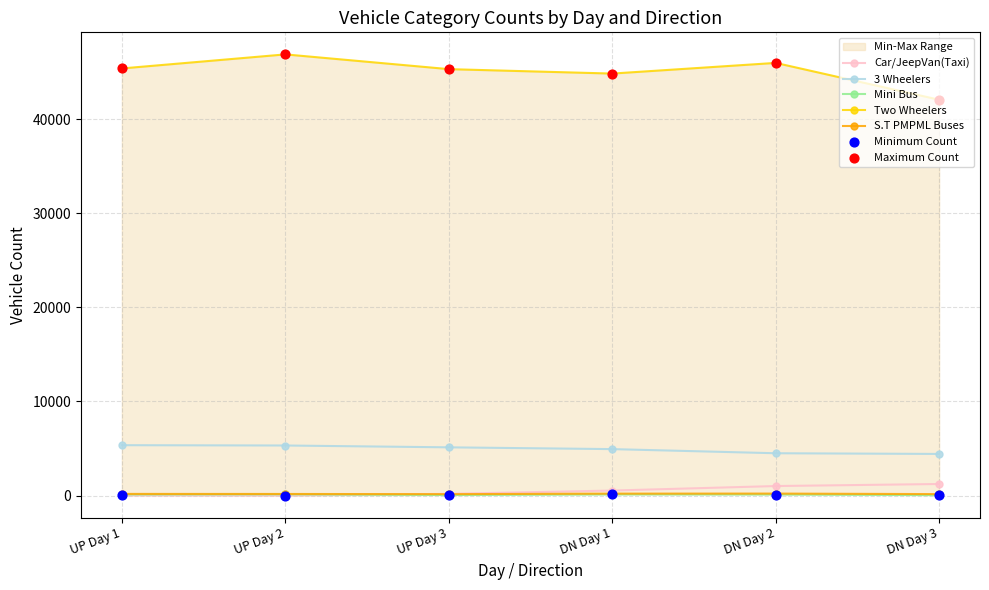

Which series contains the lowest Y value?

Car/JeepVan(Taxi)